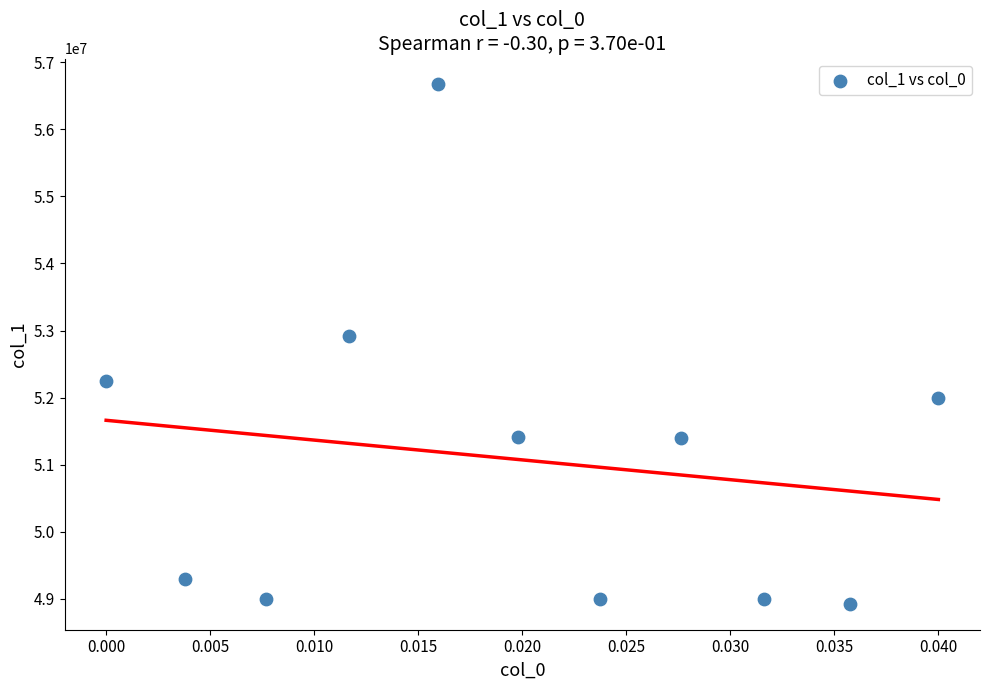

What is the range of Y values (max minus min)?

7747459